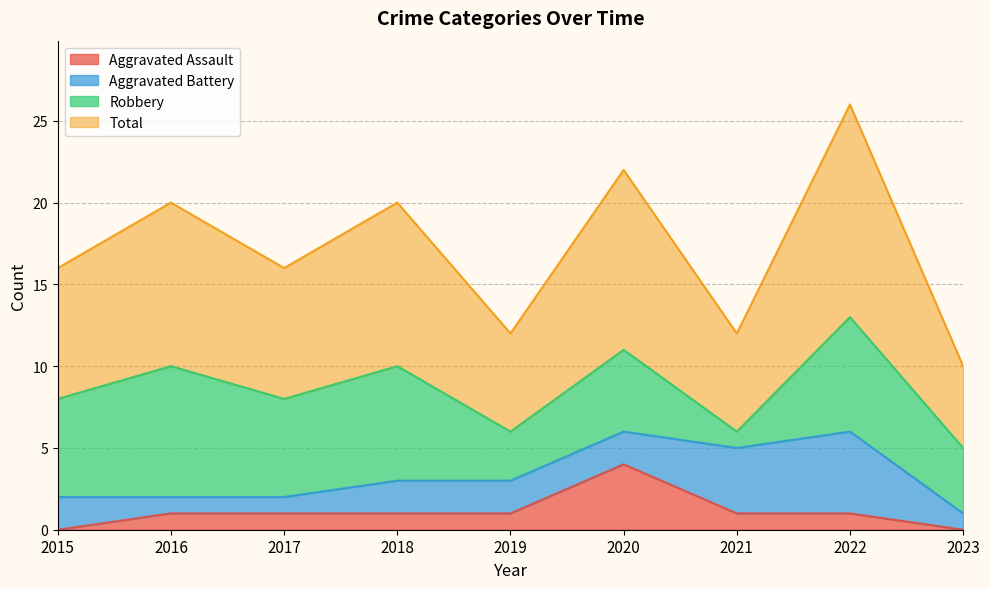

At how many categories does at least one series exceed 1?

9